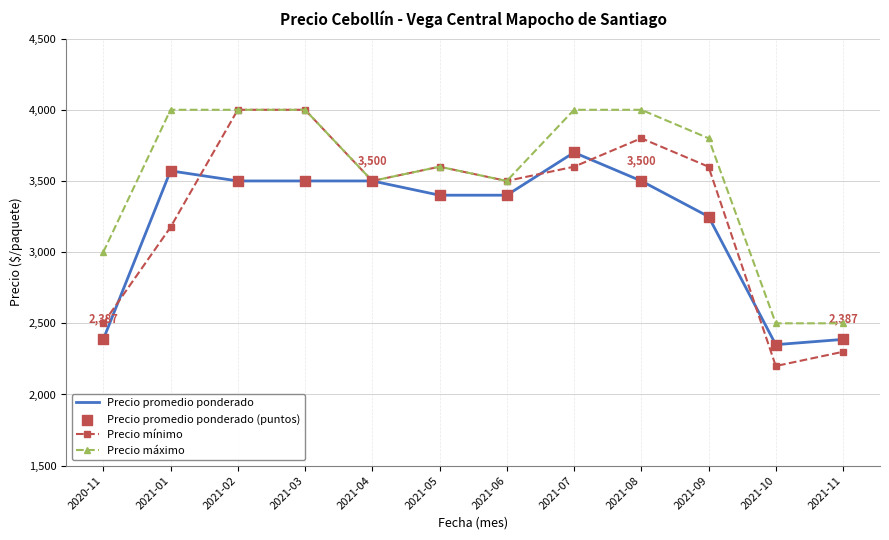

Which series has the largest total across all categories?

Precio máximo